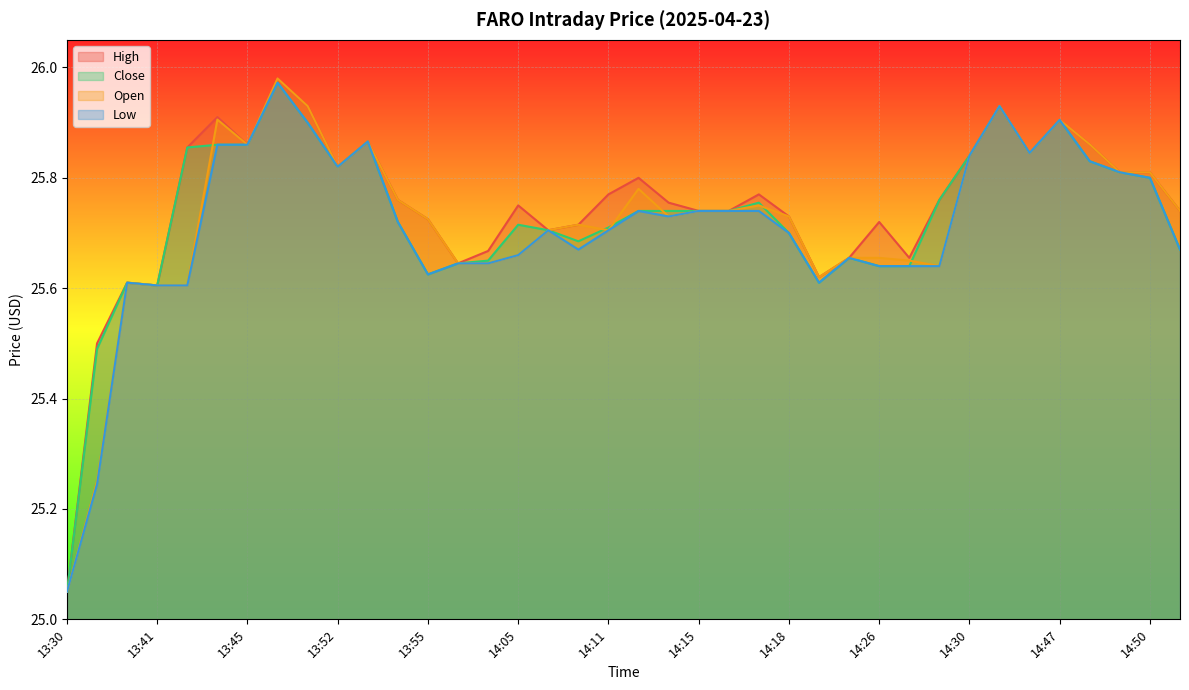

What is the greatest value displayed?

26.0